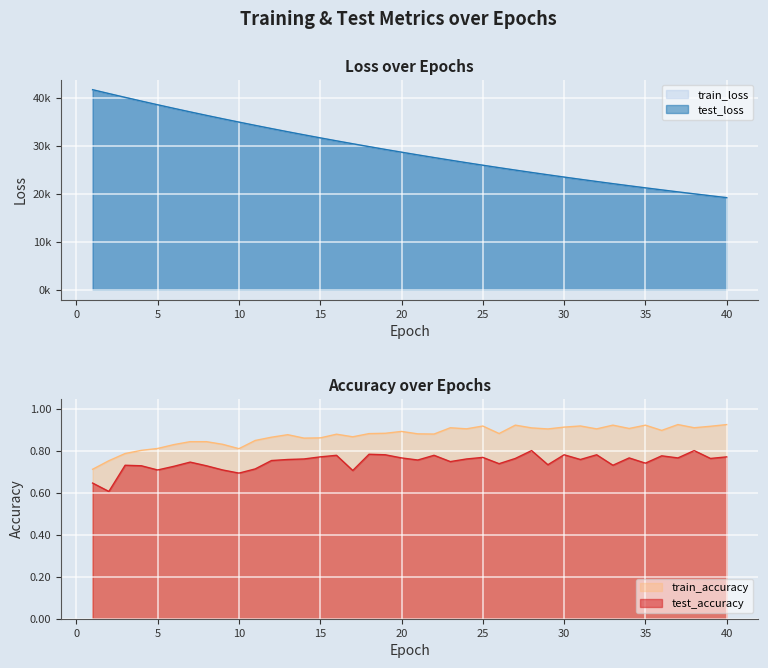

Reading left to right, extract all data points from this chart.

test_loss: 1=41659.5	2=40855.8	3=40064.9	4=39287.3	5=38523.1	6=37773.3	7=37036.4	8=36314.4	9=35606.8	10=34912.9	11=34230.1	12=33561.1	13=32904.1	14=32261.6	15=31629.9	16=31009.6	17=30402.4	18=29804.9	19=29219.7	20=28645.4	21=28081.4	22=27528.1	23=26985.6	24=26453.2	25=25930.3	26=25418.5	27=24914.8	28=24421.0	29=23937.4	30=23462.1	31=22996.2	32=22538.9	33=22089.8	34=21649.8	35=21217.8	36=20793.8	37=20377.8	38=19969.8	39=19569.6	40=19176.8
train_loss: 1=41657.5	2=40853.2	3=40061.9	4=39284.1	5=38520.3	6=37770.6	7=37033.9	8=36311.5	9=35603.5	10=34909.5	11=34226.7	12=33558.6	13=32902.1	14=32259.1	15=31627.5	16=31007.5	17=30400.1	18=29802.9	19=29217.5	20=28642.8	21=28079.3	22=27526.1	23=26983.2	24=26451.0	25=25928.3	26=25416.3	27=24912.7	28=24419.4	29=23935.2	30=23460.2	31=22993.9	32=22536.8	33=22087.9	34=21647.9	35=21215.7	36=20792.2	37=20376.1	38=19968.4	39=19568.1	40=19175.4
test_accuracy: 1=0.6	2=0.6	3=0.7	4=0.7	5=0.7	6=0.7	7=0.7	8=0.7	9=0.7	10=0.7	11=0.7	12=0.8	13=0.8	14=0.8	15=0.8	16=0.8	17=0.7	18=0.8	19=0.8	20=0.8	21=0.8	22=0.8	23=0.8	24=0.8	25=0.8	26=0.7	27=0.8	28=0.8	29=0.7	30=0.8	31=0.8	32=0.8	33=0.7	34=0.8	35=0.7	36=0.8	37=0.8	38=0.8	39=0.8	40=0.8
train_accuracy: 1=0.7	2=0.8	3=0.8	4=0.8	5=0.8	6=0.8	7=0.8	8=0.8	9=0.8	10=0.8	11=0.9	12=0.9	13=0.9	14=0.9	15=0.9	16=0.9	17=0.9	18=0.9	19=0.9	20=0.9	21=0.9	22=0.9	23=0.9	24=0.9	25=0.9	26=0.9	27=0.9	28=0.9	29=0.9	30=0.9	31=0.9	32=0.9	33=0.9	34=0.9	35=0.9	36=0.9	37=0.9	38=0.9	39=0.9	40=0.9